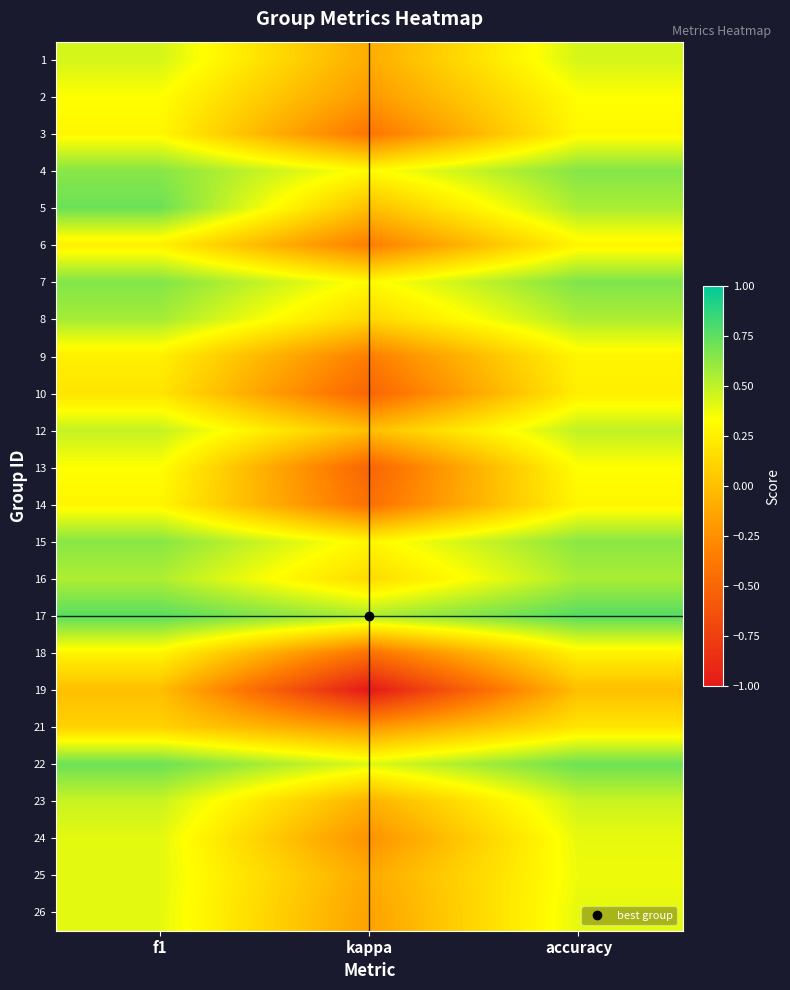

Which has a higher value, accuracy or f1?

accuracy